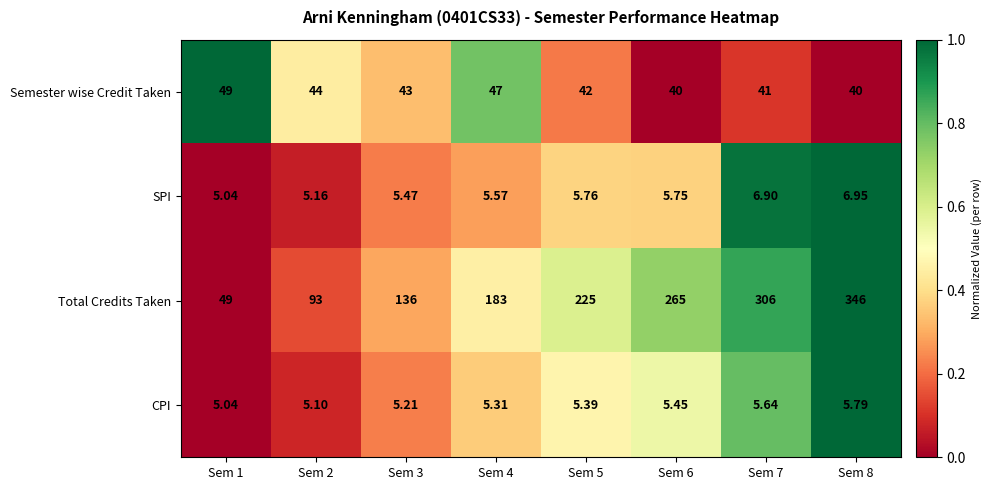

Which series changed the most between Sem 4 and Sem 6?

Total Credits Taken